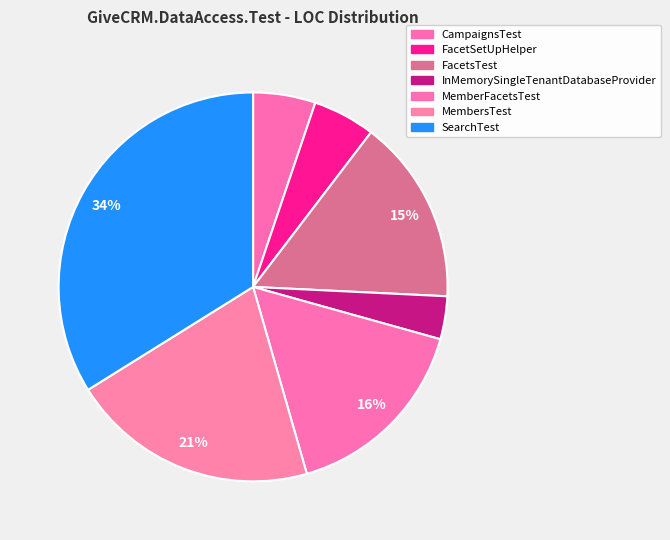

True or false: MemberFacetsTest accounts for 16% of the total.

True